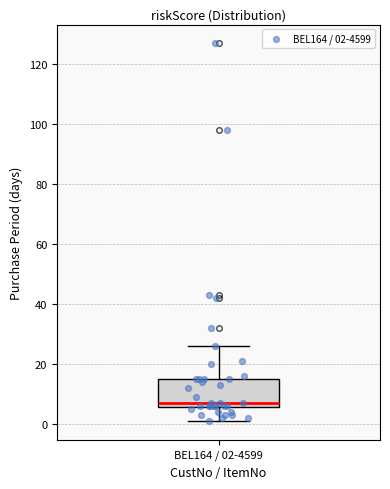

Read this box plot against the y-axis: the position of the median line, the range covered by the box, and the ends of both whiskers. The values are not printed on the chart, so give them approximately, as read against the axis.

median 8, box 6 to 16, whiskers 2 to 26